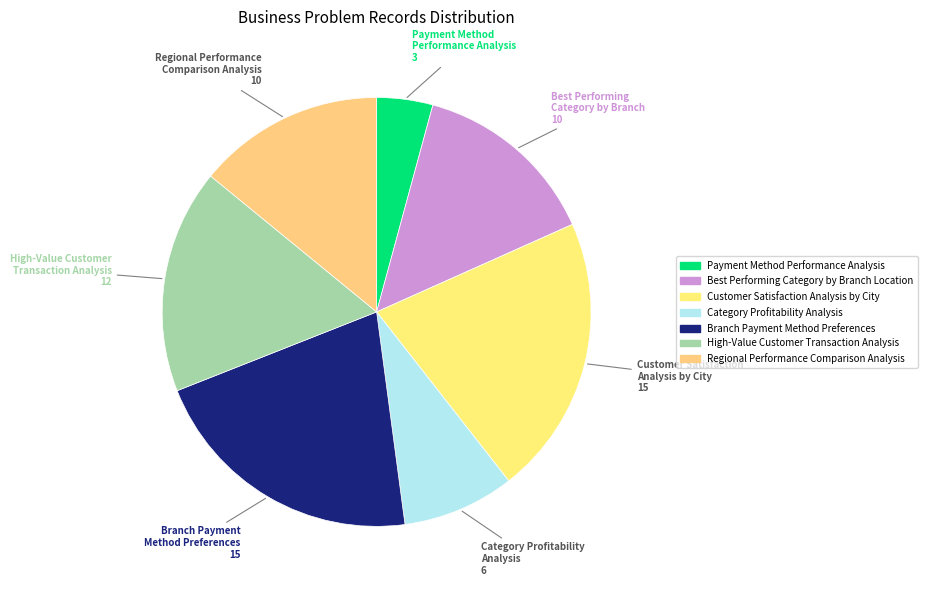

To the nearest percent, what is the average slice percentage?

14%